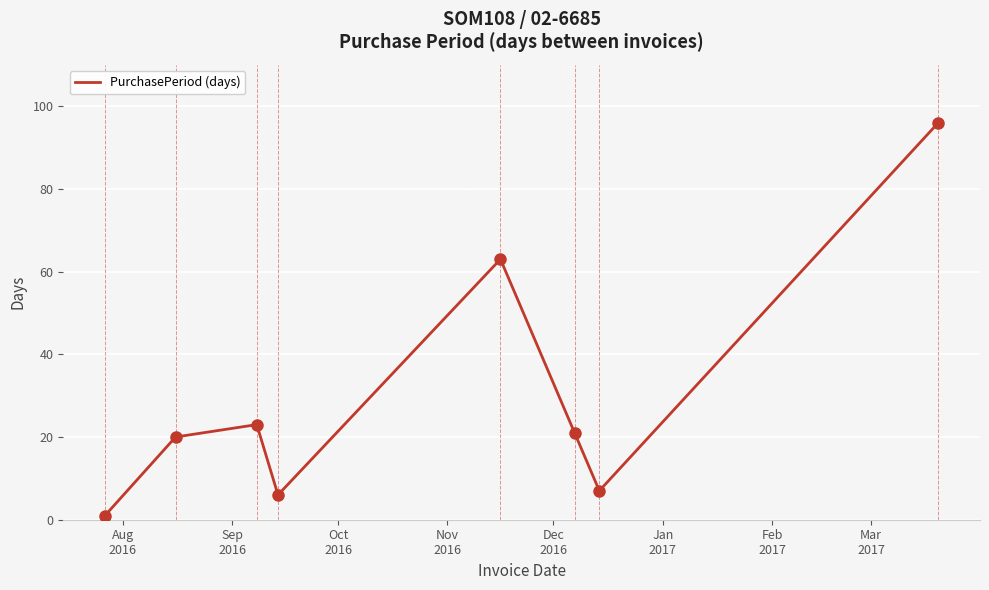

What is the maximum value shown in the chart?

96